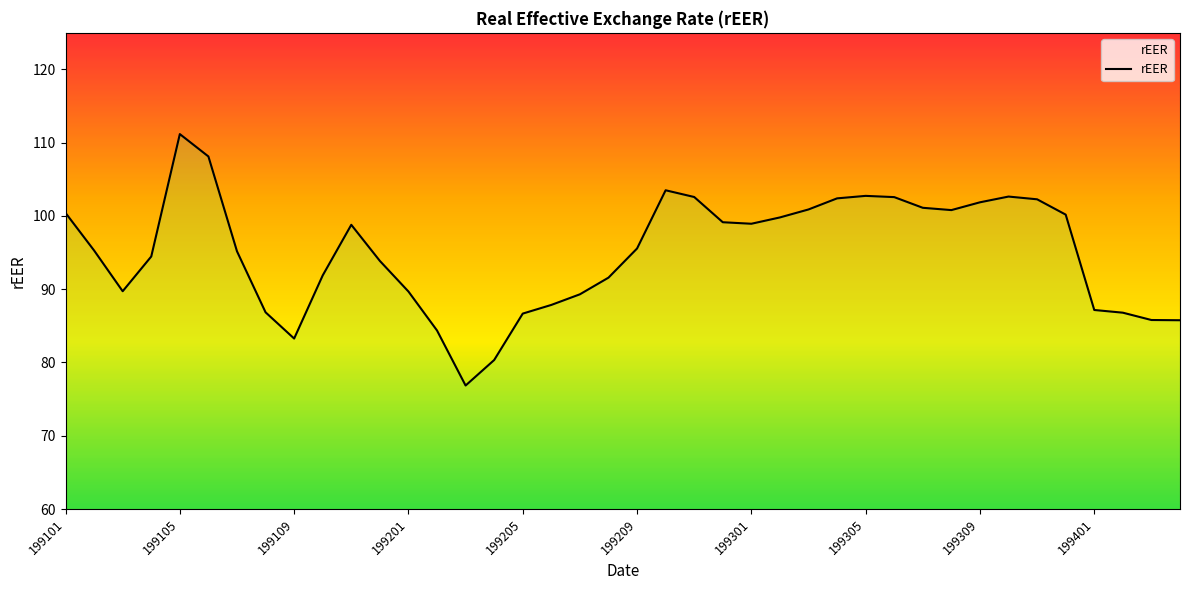

What is the maximum value shown in the chart?

111.2